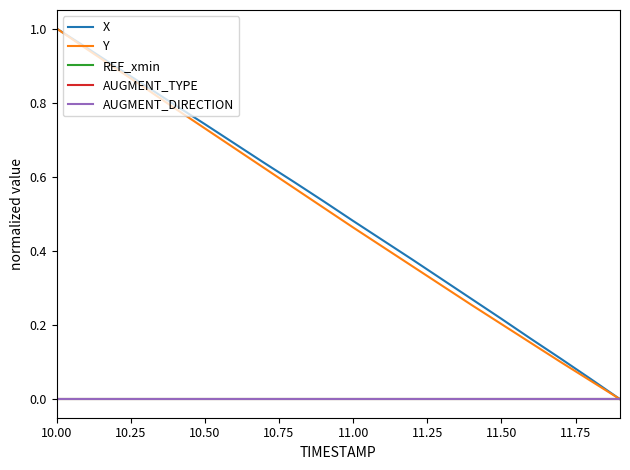

Does the chart have visible grid lines?

No